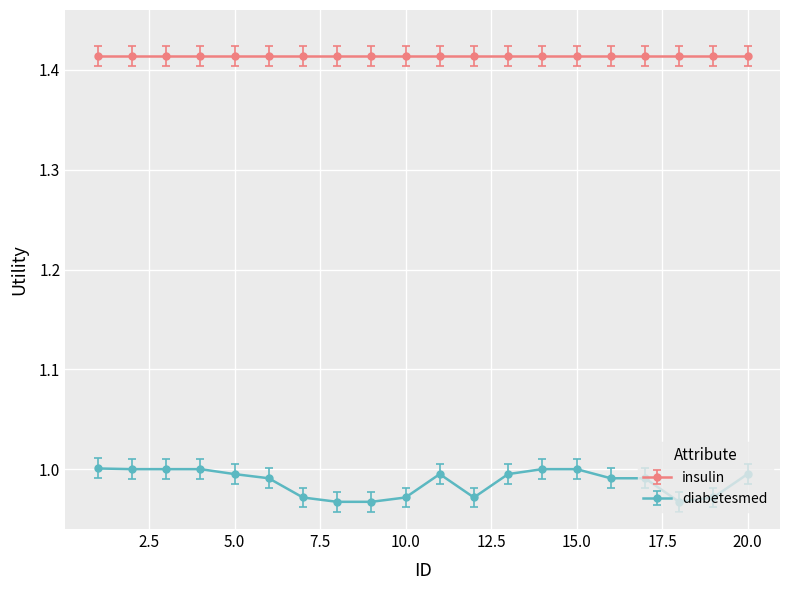

Which series has the largest range (max minus min)?

diabetesmed